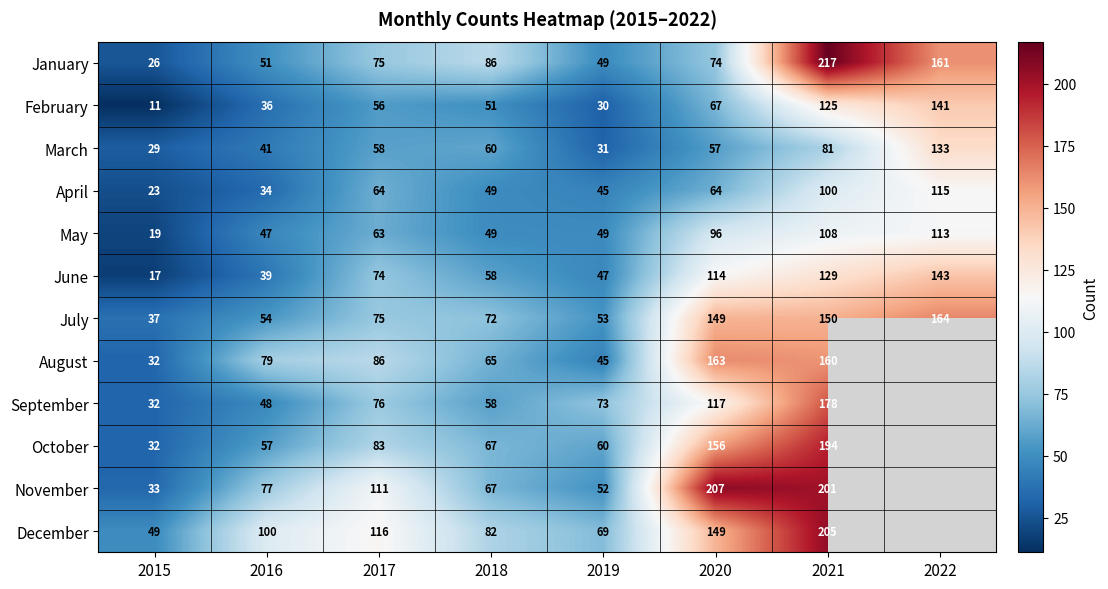

What is the difference between the March values at 2018 and 2019?

29